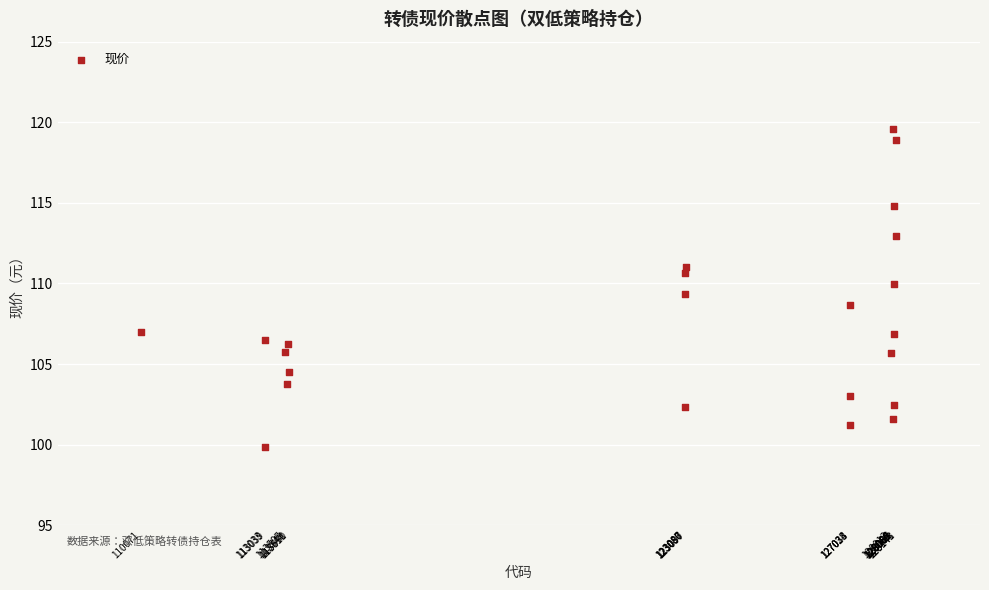

What is the range of Y values (max minus min)?

19.7